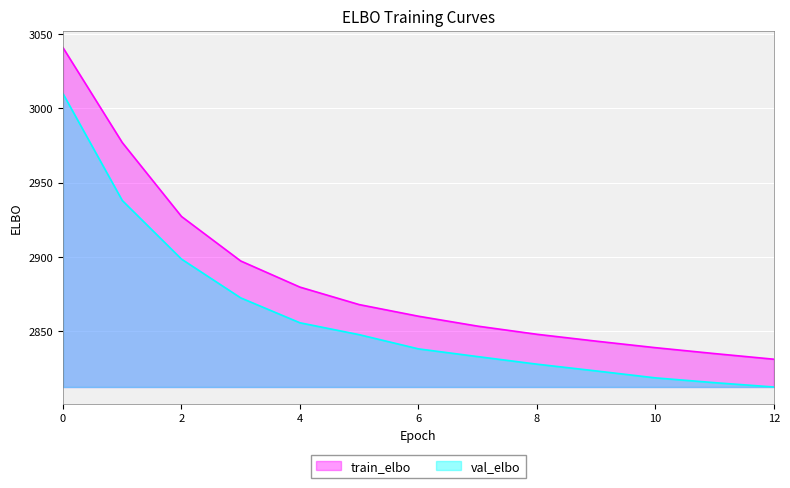

True or false: train_elbo and val_elbo cross at least once.

False